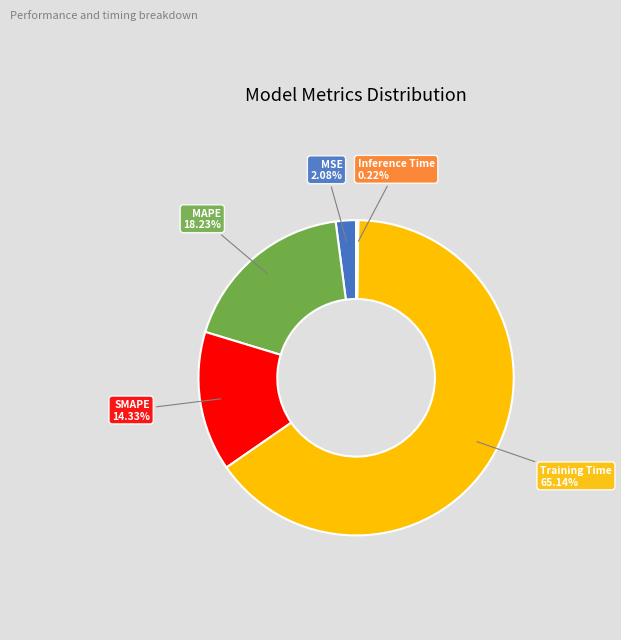

What is the majority slice?

Training Time